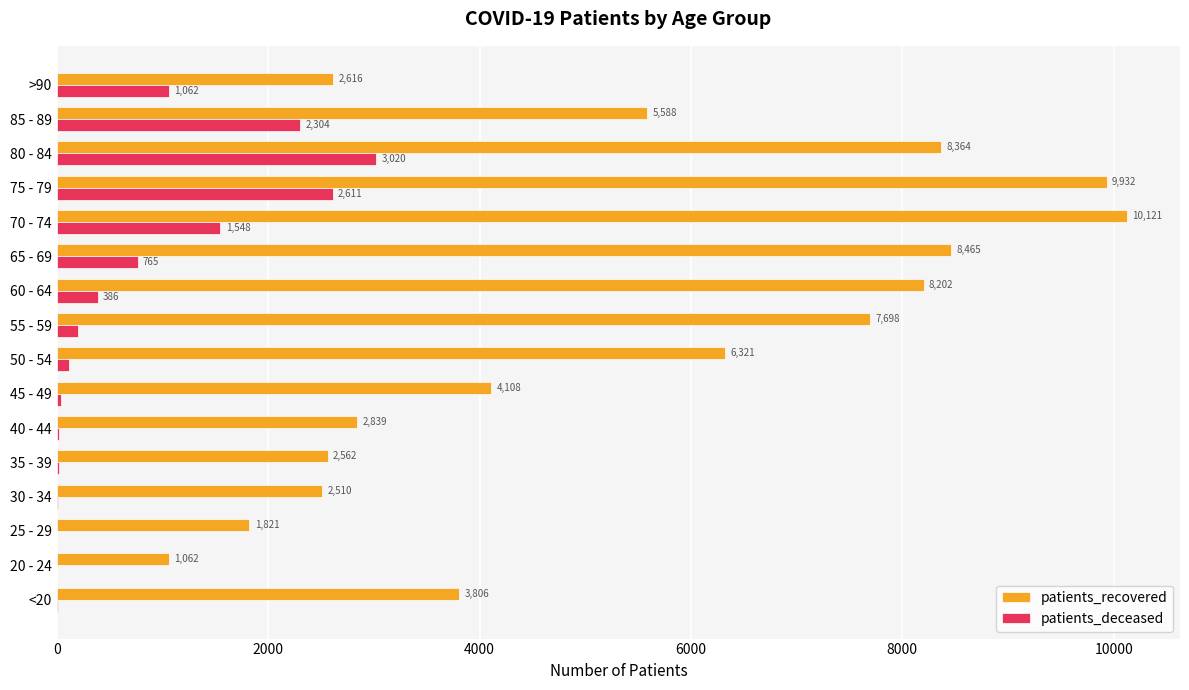

True or false: patients_deceased has a value of 386 at 60 - 64.

True